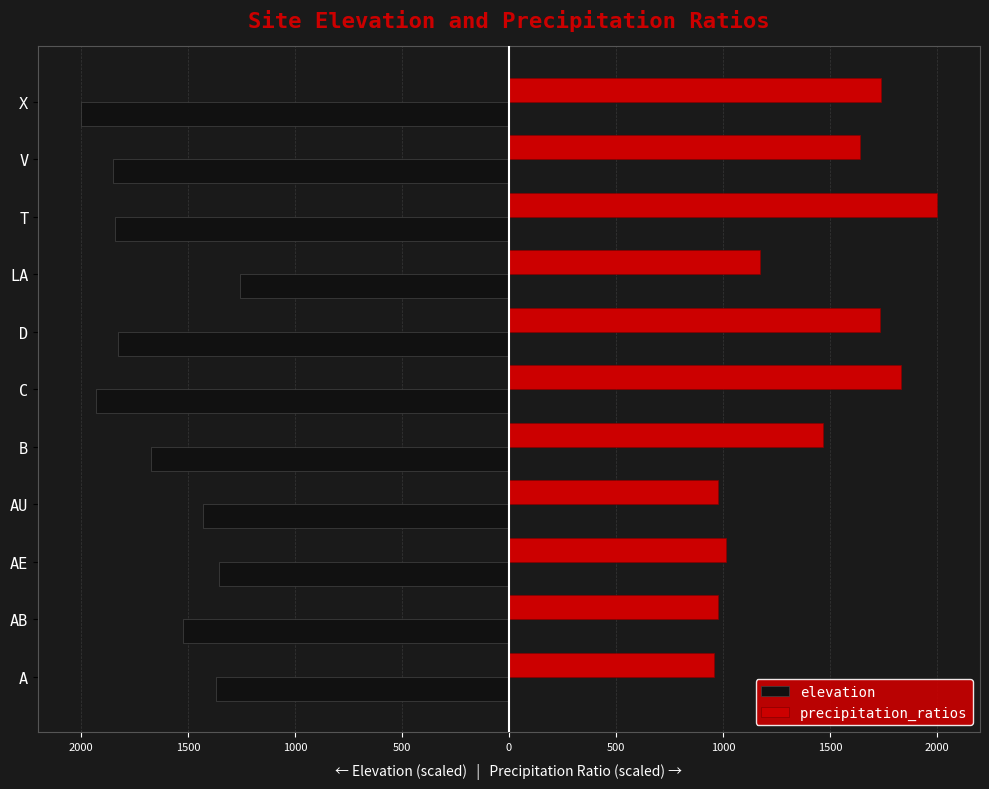

What are all the series names shown in the legend?

elevation, precipitation_ratios